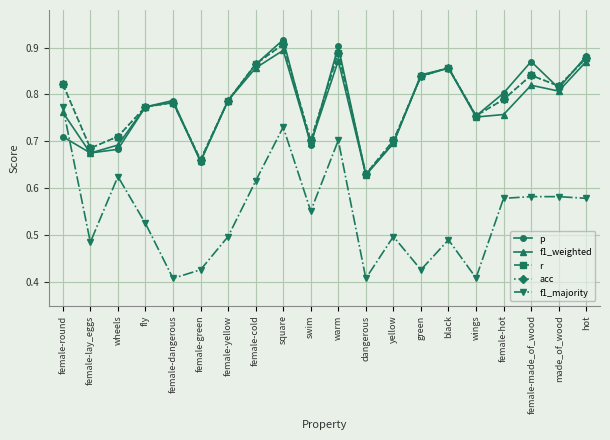

What is the difference between the maximum and minimum values in the f1_majority series?

0.4